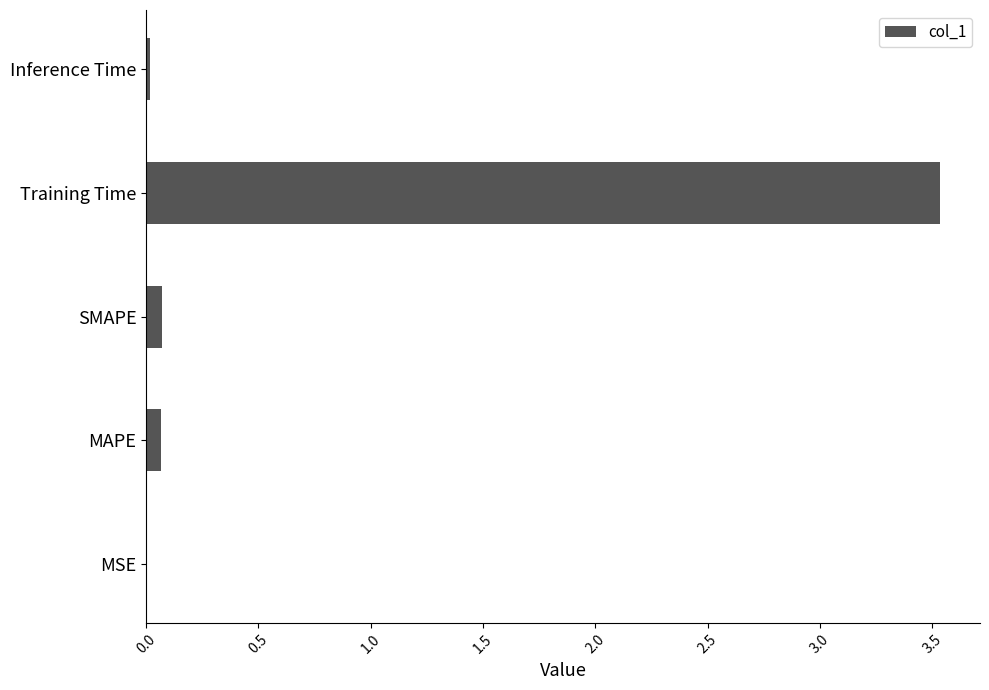

What is the greatest value displayed?

3.5